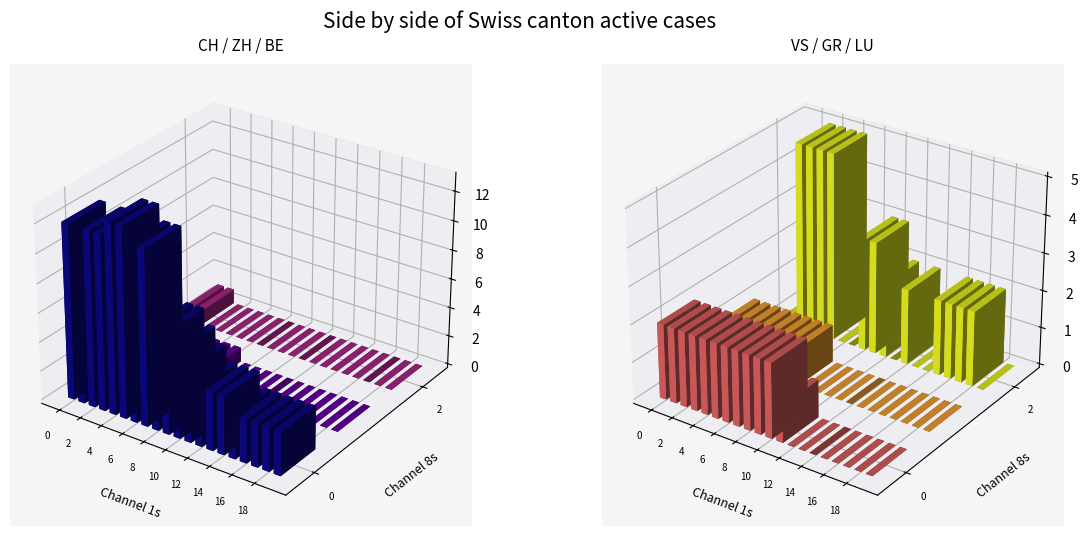

Reading left to right, what are all the values shown in this chart?

CH: 12	10	12	12	13	13	12	12	7	7	6	5	4	4	4	3	3	3	3	3
ZH: 1	0	0	1	1	1	1	1	0	0	0	0	0	0	0	0	0	0	0	0
BE: 1	1	0	0	0	0	0	0	0	0	0	0	0	0	0	0	0	0	0	0
VS: 2	2	2	2	2	2	2	2	2	2	2	1	0	0	0	0	0	0	0	0
GR: 1	1	1	1	1	1	1	1	0	0	0	0	0	0	0	0	0	0	0	0
LU: 0	0	5	5	5	5	0	0	3	3	2	0	2	0	0	2	2	2	2	0